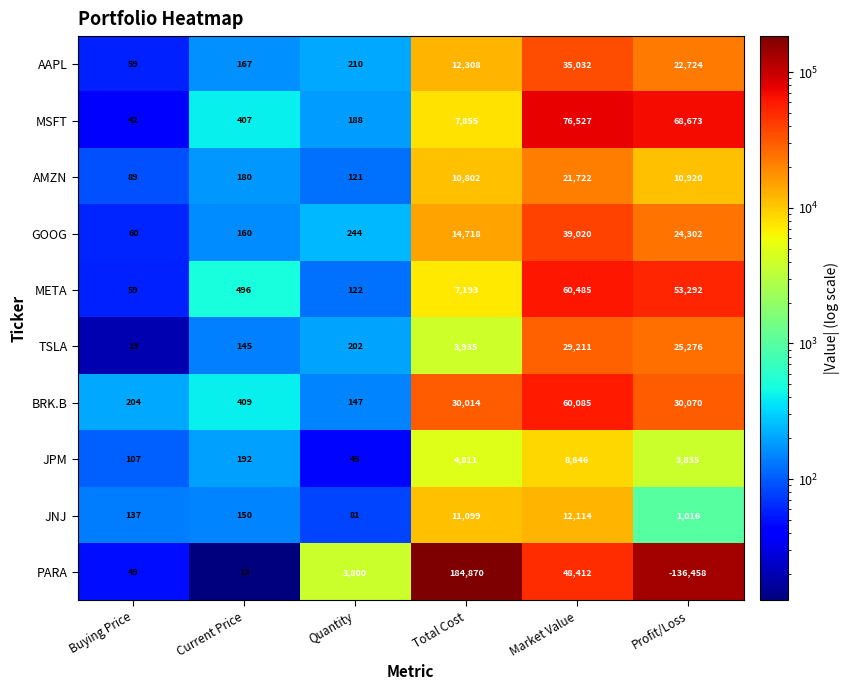

At which category does the chart reach its peak across all series?

Total Cost